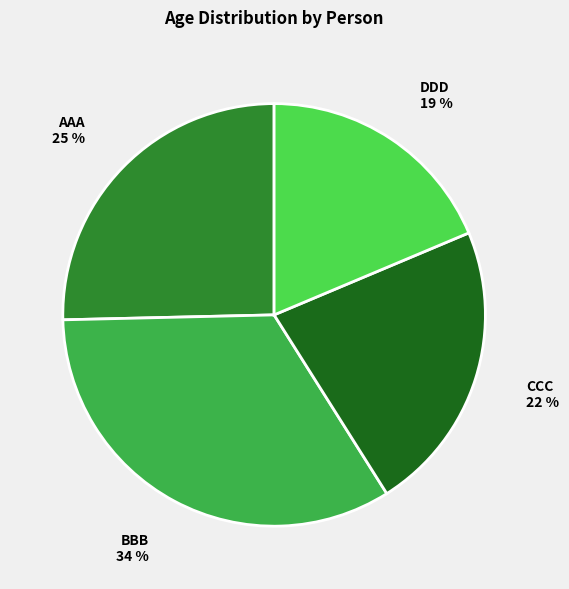

To the nearest percent, what percentage of the pie is AAA?

25%